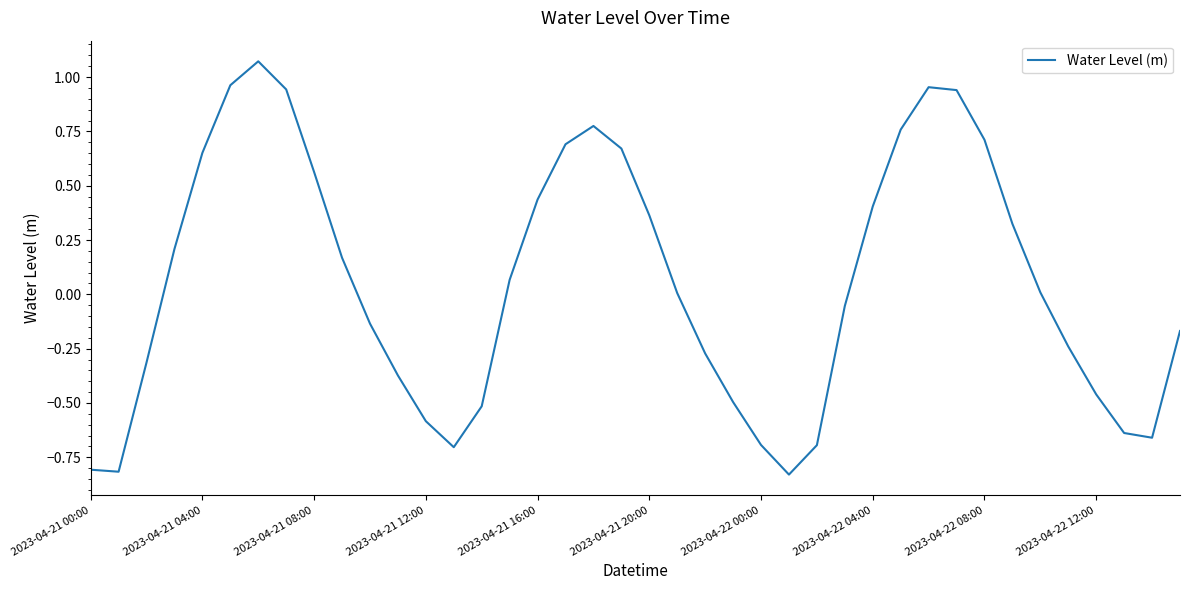

What is the difference between the maximum and minimum values?

1.9